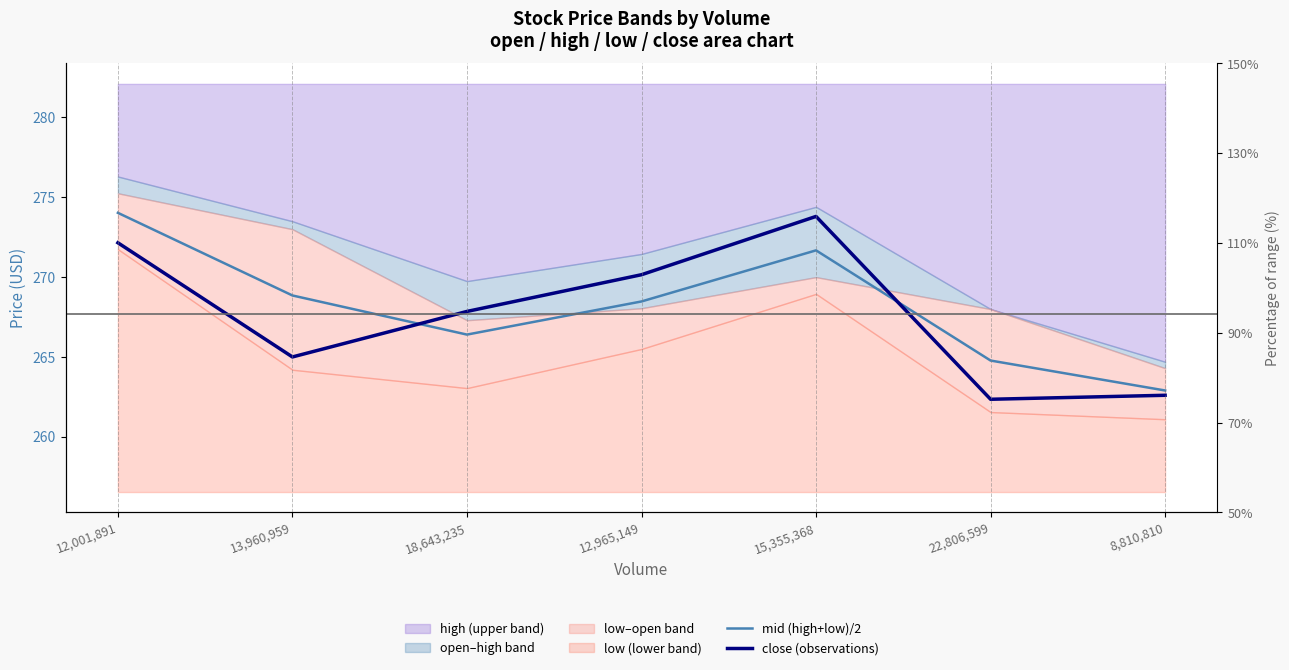

Which series changed the most between 12,001,891 and 13,960,959?

close (observations)